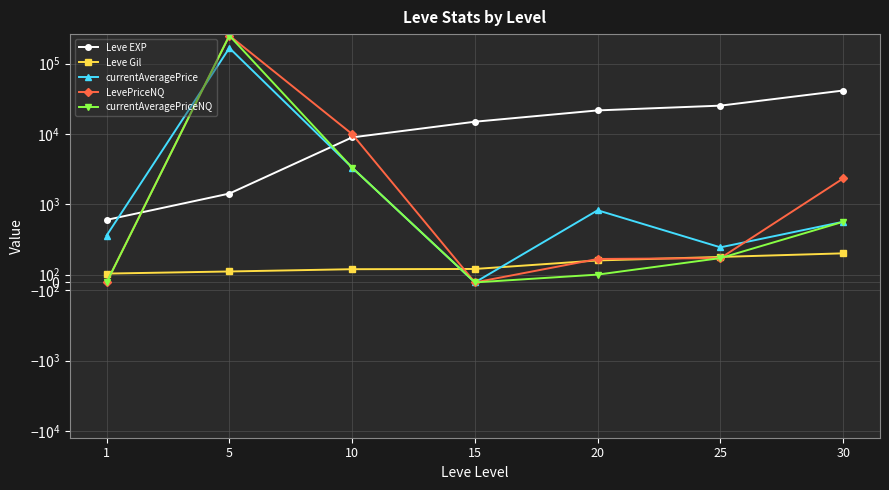

What is the value of the currentAveragePrice point at the 7th from the left?

776.0